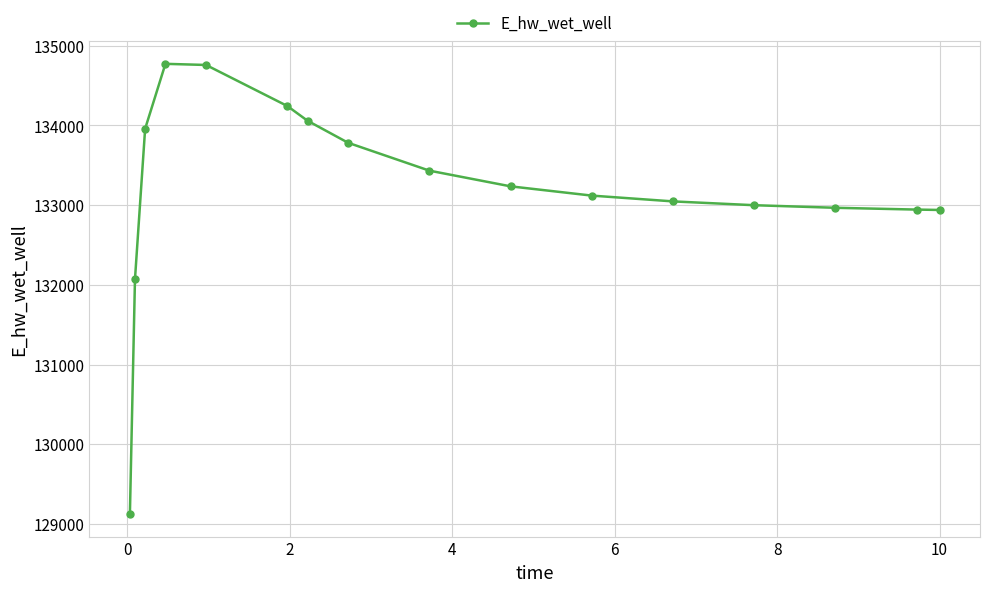

What is the minimum value shown in the chart?

129123.8